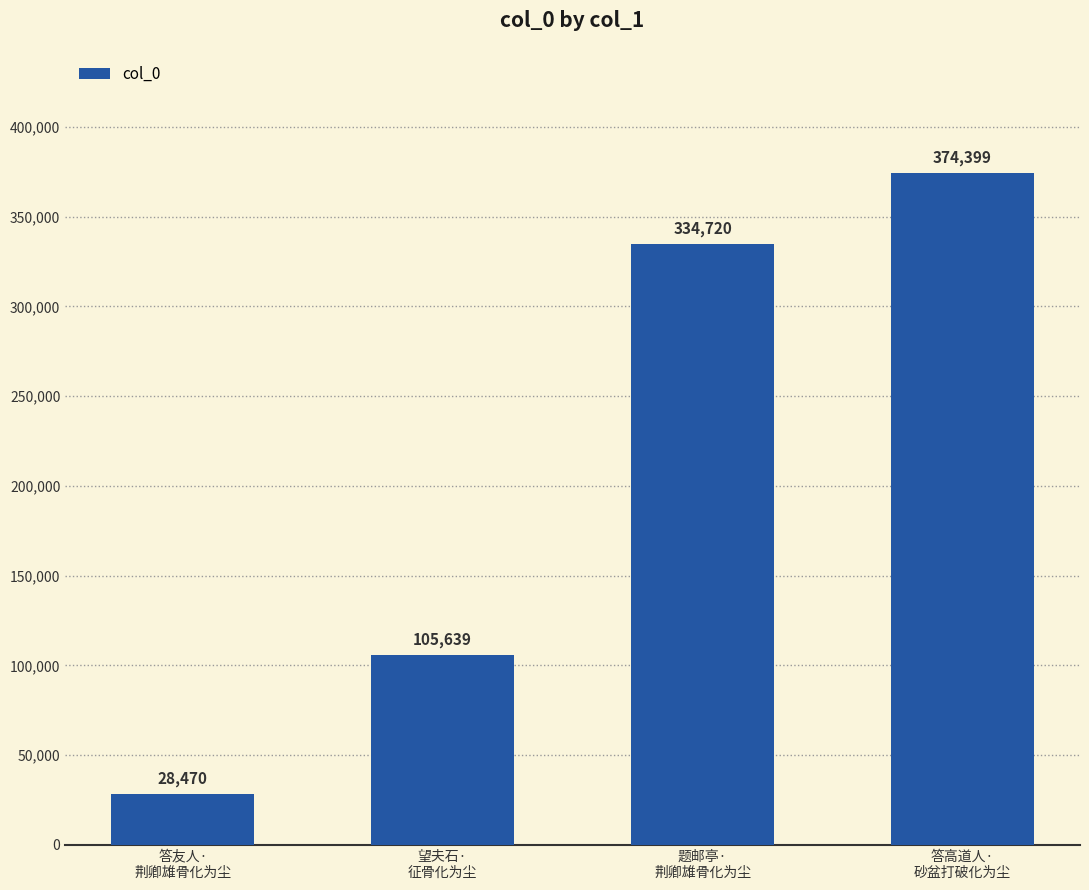

What value does the data have at 答友人·
荆卿雄骨化为尘?

28470